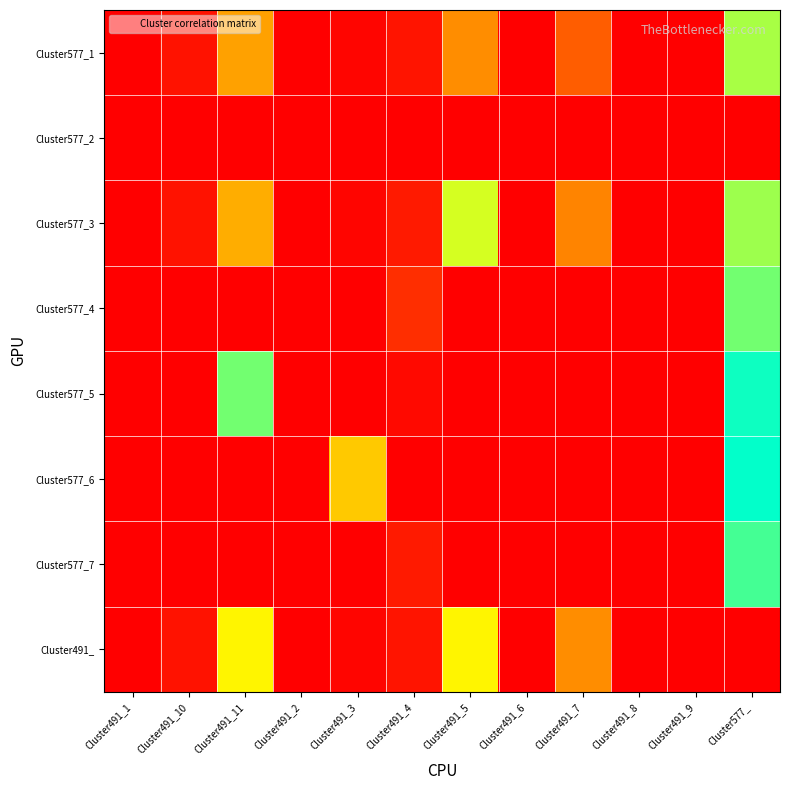

Reading left to right, list all the values displayed in this chart.

Cluster577_1: Cluster491_1=1.0	Cluster491_10=1.0	Cluster491_11=0.8	Cluster491_2=1.0	Cluster491_3=1.0	Cluster491_4=0.1	Cluster491_5=0.8	Cluster491_6=1.0	Cluster491_7=0.9	Cluster491_8=1.0	Cluster491_9=1.0	Cluster577_=0.6
Cluster577_2: Cluster491_1=0.0	Cluster491_10=1.0	Cluster491_11=1.0	Cluster491_2=0.0	Cluster491_3=1.0	Cluster491_4=0.0	Cluster491_5=1.0	Cluster491_6=1.0	Cluster491_7=0.0	Cluster491_8=0.0	Cluster491_9=0.0	Cluster577_=1.0
Cluster577_3: Cluster491_1=1.0	Cluster491_10=1.0	Cluster491_11=0.8	Cluster491_2=1.0	Cluster491_3=1.0	Cluster491_4=0.1	Cluster491_5=0.7	Cluster491_6=1.0	Cluster491_7=0.8	Cluster491_8=1.0	Cluster491_9=1.0	Cluster577_=0.6
Cluster577_4: Cluster491_1=0.0	Cluster491_10=1.0	Cluster491_11=0.0	Cluster491_2=1.0	Cluster491_3=1.0	Cluster491_4=0.1	Cluster491_5=1.0	Cluster491_6=0.0	Cluster491_7=0.0	Cluster491_8=0.0	Cluster491_9=0.0	Cluster577_=0.5
Cluster577_5: Cluster491_1=1.0	Cluster491_10=1.0	Cluster491_11=0.5	Cluster491_2=1.0	Cluster491_3=1.0	Cluster491_4=0.0	Cluster491_5=0.0	Cluster491_6=1.0	Cluster491_7=1.0	Cluster491_8=1.0	Cluster491_9=0.0	Cluster577_=0.5
Cluster577_6: Cluster491_1=1.0	Cluster491_10=1.0	Cluster491_11=0.0	Cluster491_2=0.0	Cluster491_3=0.8	Cluster491_4=0.0	Cluster491_5=0.0	Cluster491_6=0.0	Cluster491_7=1.0	Cluster491_8=0.0	Cluster491_9=0.0	Cluster577_=0.5
Cluster577_7: Cluster491_1=1.0	Cluster491_10=1.0	Cluster491_11=0.0	Cluster491_2=1.0	Cluster491_3=1.0	Cluster491_4=0.1	Cluster491_5=0.0	Cluster491_6=0.0	Cluster491_7=0.0	Cluster491_8=1.0	Cluster491_9=1.0	Cluster577_=0.6
Cluster491_: Cluster491_1=1.0	Cluster491_10=1.0	Cluster491_11=0.7	Cluster491_2=1.0	Cluster491_3=1.0	Cluster491_4=0.1	Cluster491_5=0.7	Cluster491_6=1.0	Cluster491_7=0.8	Cluster491_8=1.0	Cluster491_9=1.0	Cluster577_=0.0